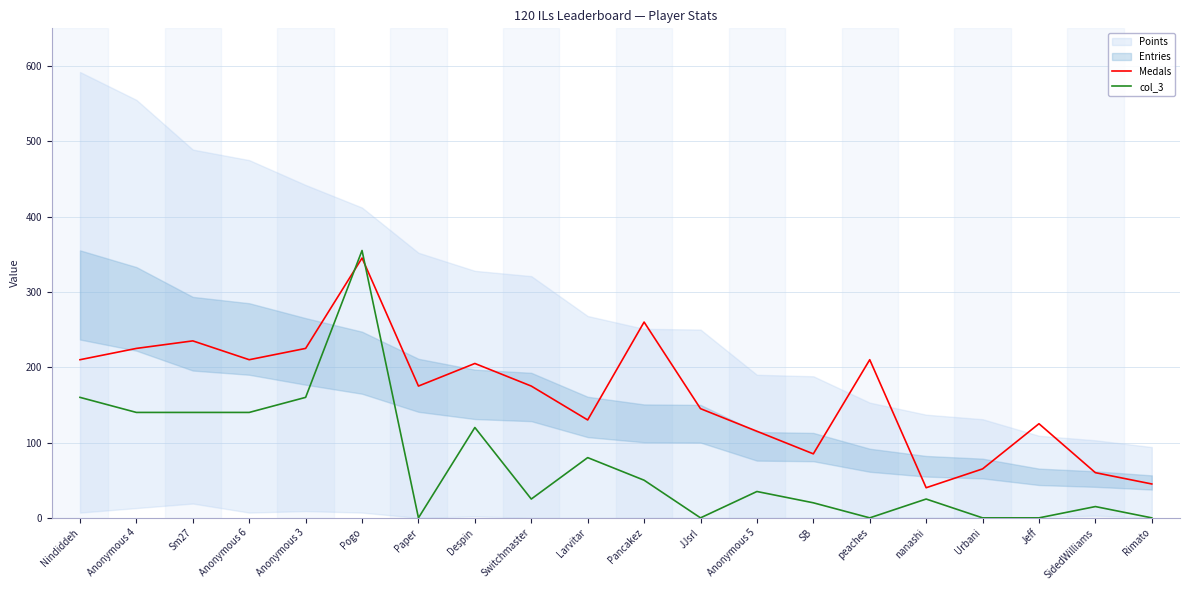

How many intersections are there between Medals and col_3?

2